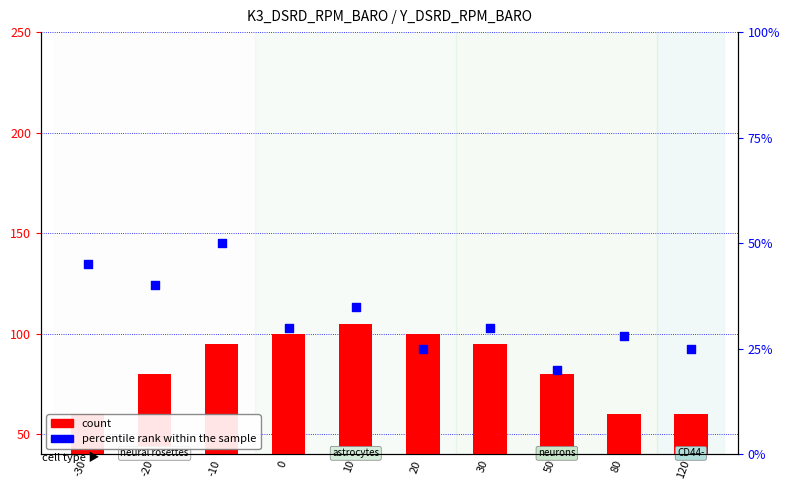

What are all the series names shown in the legend?

count, percentile rank within the sample